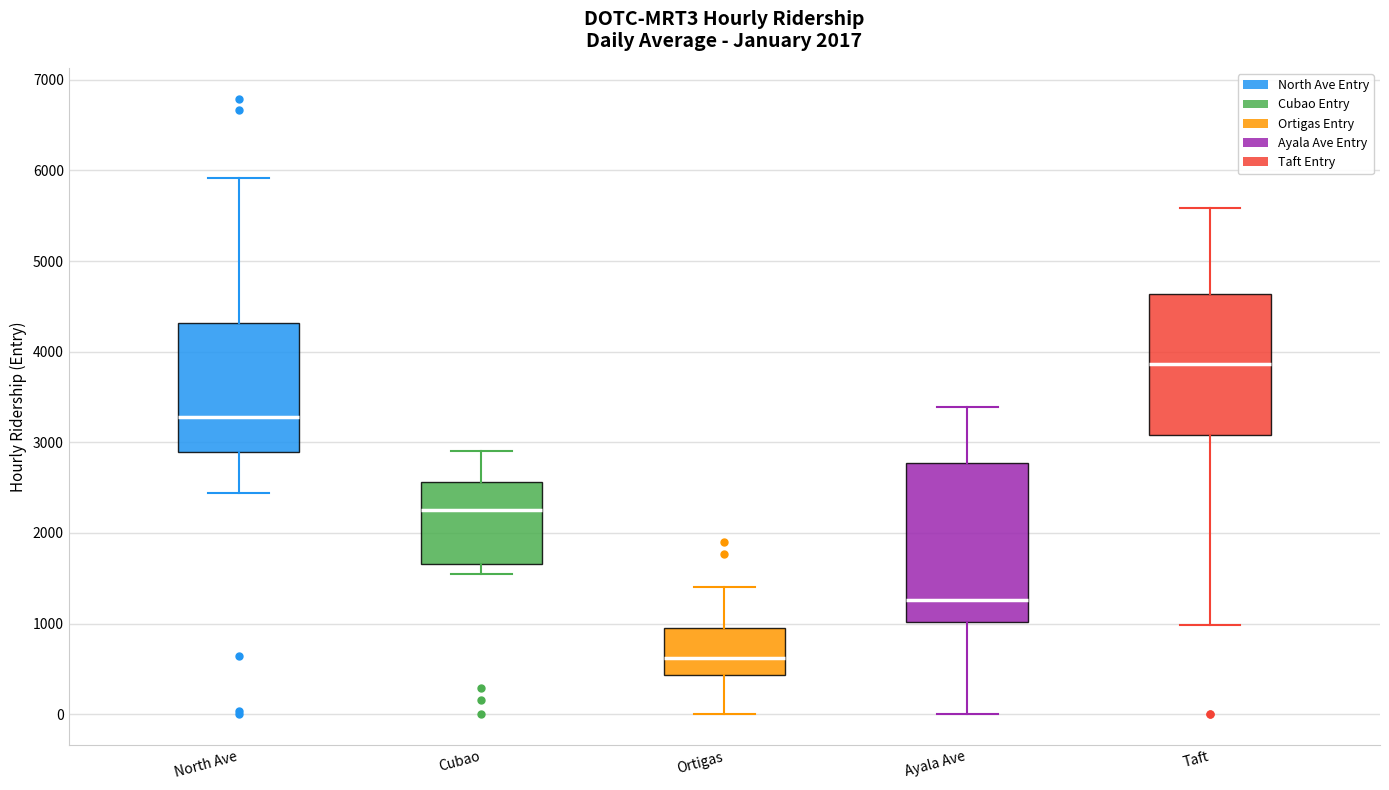

Reading left to right, transcribe this box plot: for each box, give where its median line is, the range the box spans, and where its two whiskers end, as read against the y-axis. The values are not printed on the chart, so give them approximately, as read against the axis.

North Ave: median 3300, box 2900 to 4300, whiskers 2400 to 5900
Cubao: median 2200, box 1700 to 2600, whiskers 1600 to 2900
Ortigas: median 600, box 400 to 900, whiskers 0 to 1400
Ayala Ave: median 1300, box 1000 to 2800, whiskers 0 to 3400
Taft: median 3900, box 3100 to 4600, whiskers 1000 to 5600